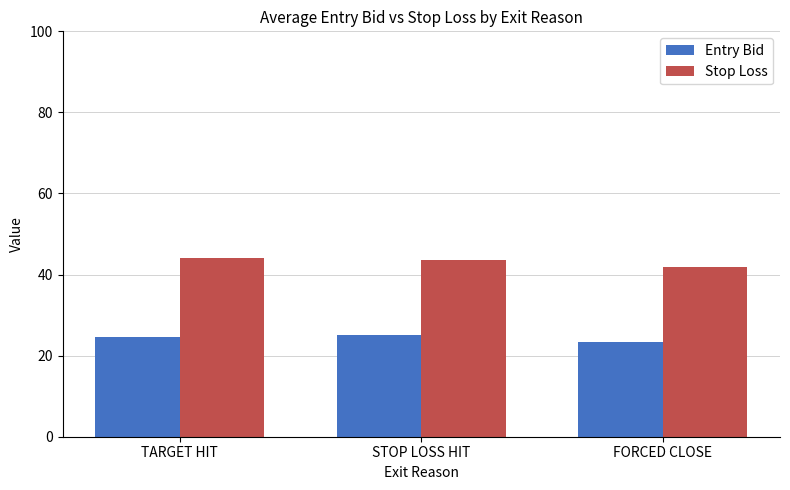

List the series in order of their peak value, highest first.

Stop Loss, Entry Bid